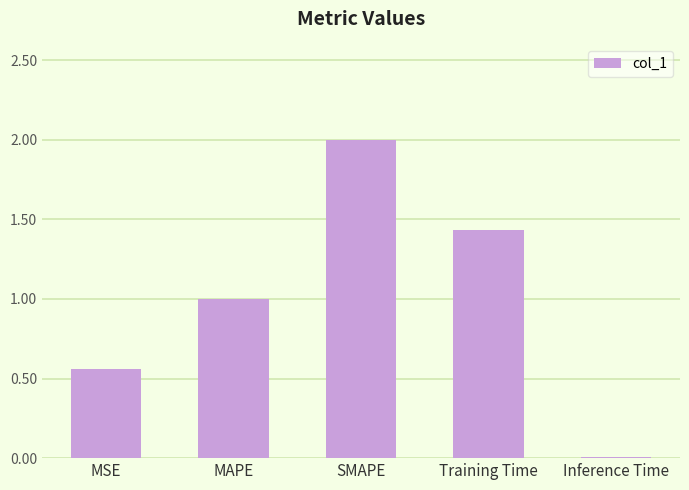

What is the greatest value displayed?

2.0